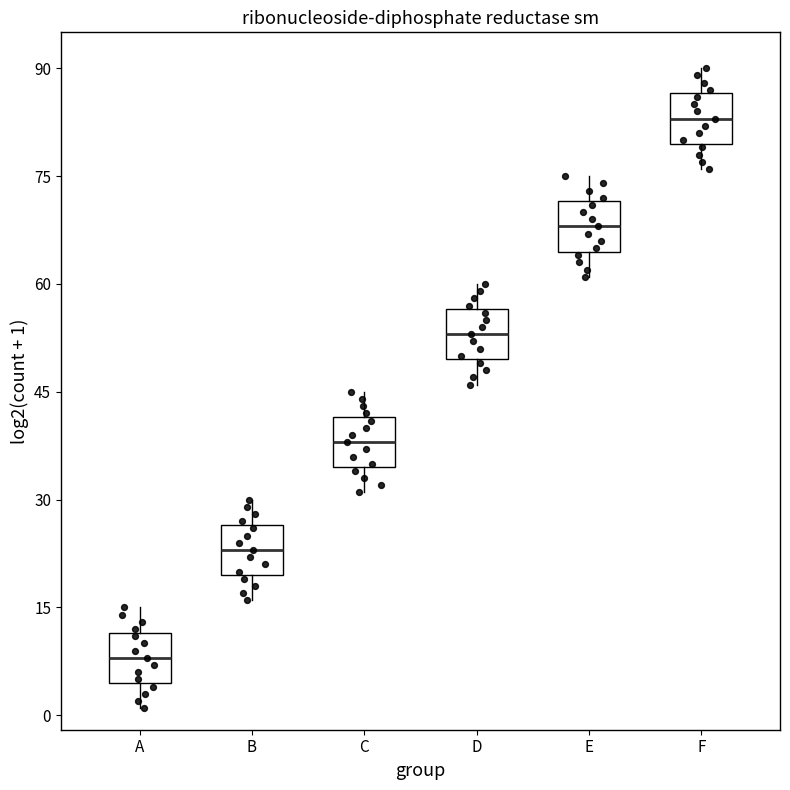

Reading left to right, read every box against the y-axis: the position of its median line, the range the box covers, and the ends of its whiskers. The values are not printed on the chart, so give them approximately, as read against the axis.

A: median 8, box 4 to 12, whiskers 2 to 16
B: median 24, box 20 to 26, whiskers 16 to 30
C: median 38, box 34 to 42, whiskers 32 to 46
D: median 54, box 50 to 56, whiskers 46 to 60
E: median 68, box 64 to 72, whiskers 62 to 76
F: median 84, box 80 to 86, whiskers 76 to 90